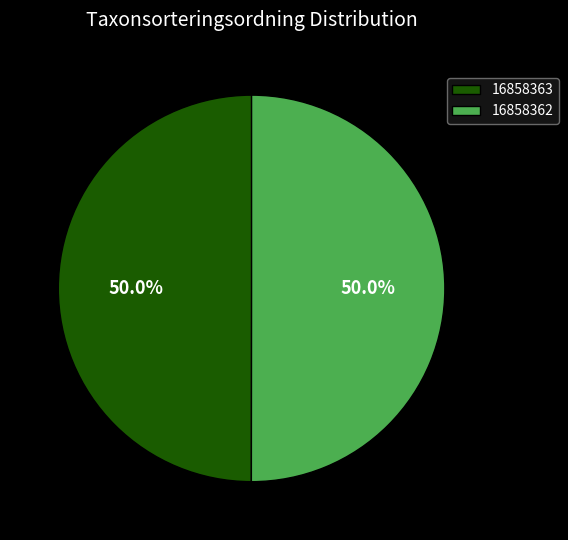

Is the sum of 16858362 and 16858363 greater than half?

Yes